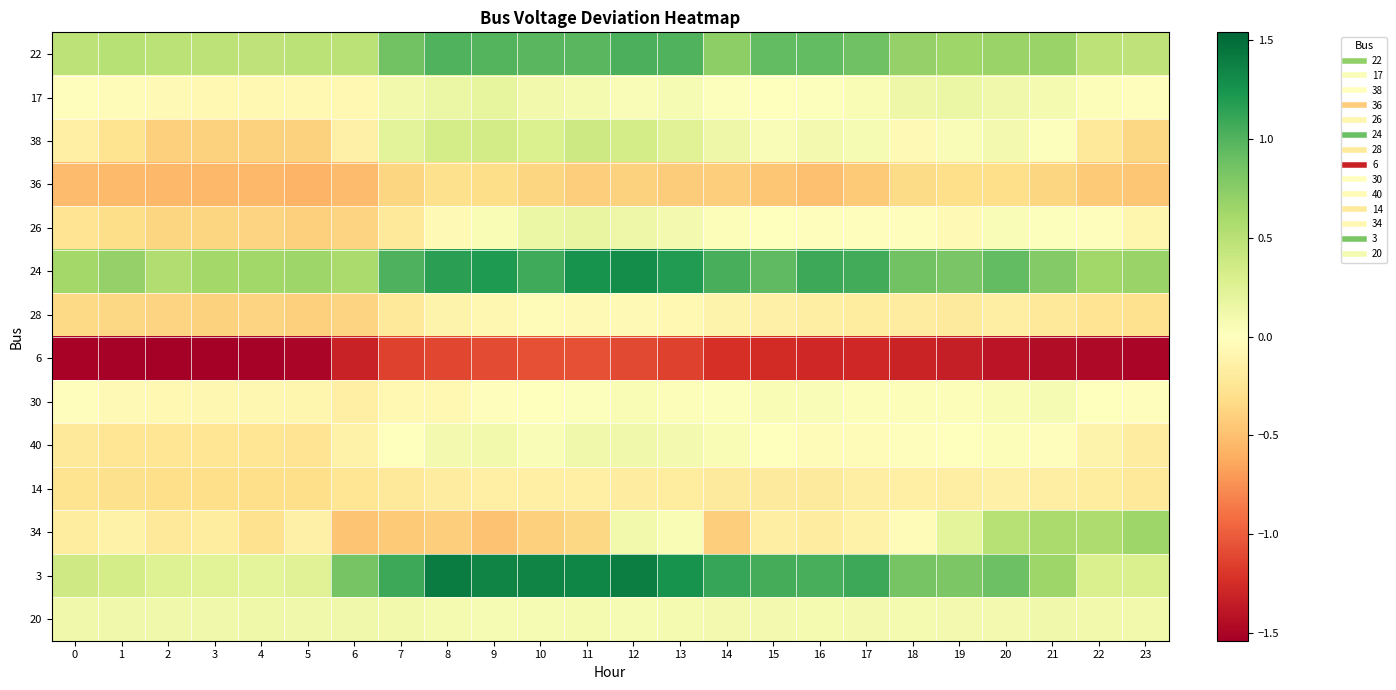

Count the number of categories in the chart.

24